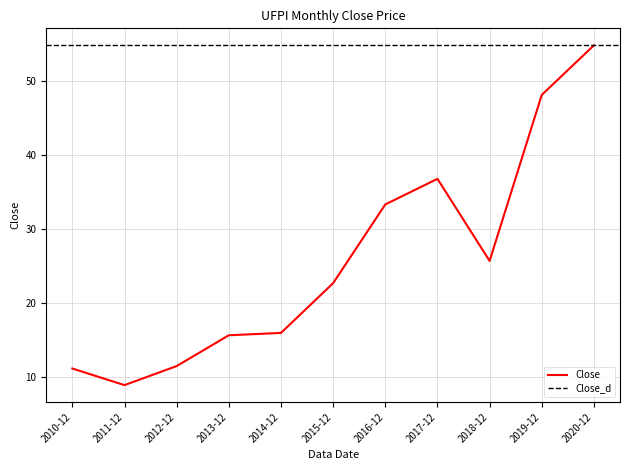

Is this an area chart (filled region under the line)?

No